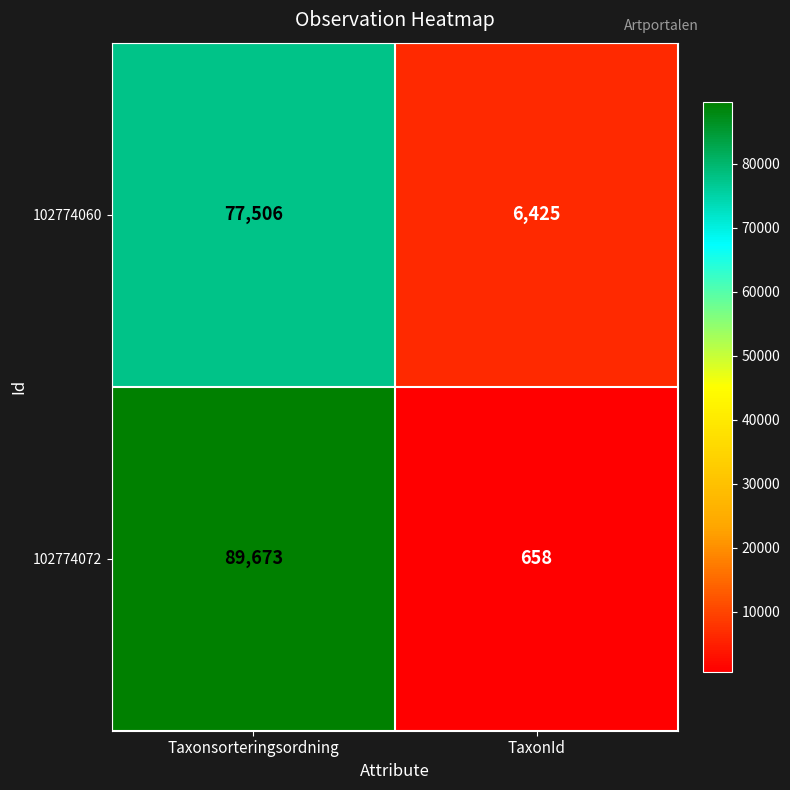

What is the average value of the 102774072 series?

45166